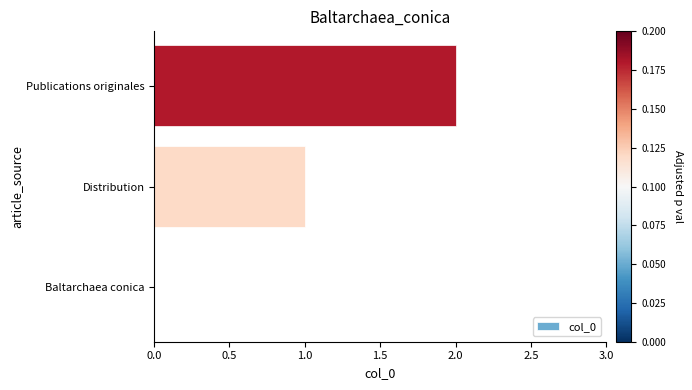

The value at Baltarchaea conica is -1. True or false?

False